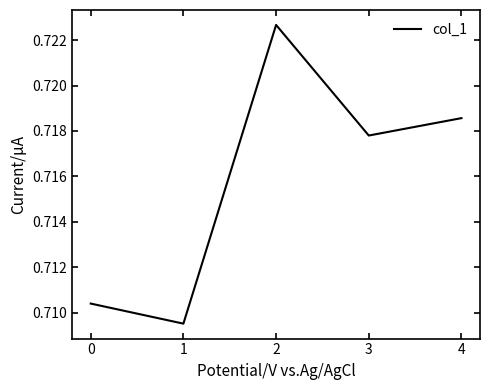

What is the sum of the values at 0 and 4?

1.4